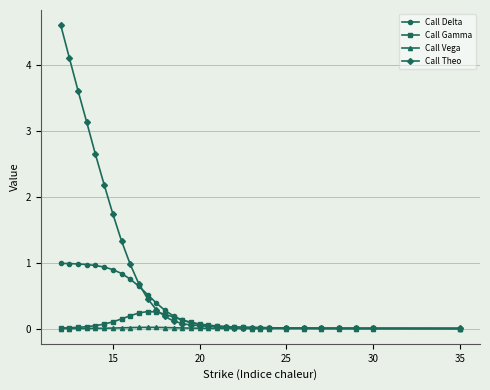

Which series has the largest total across all categories?

Call Theo